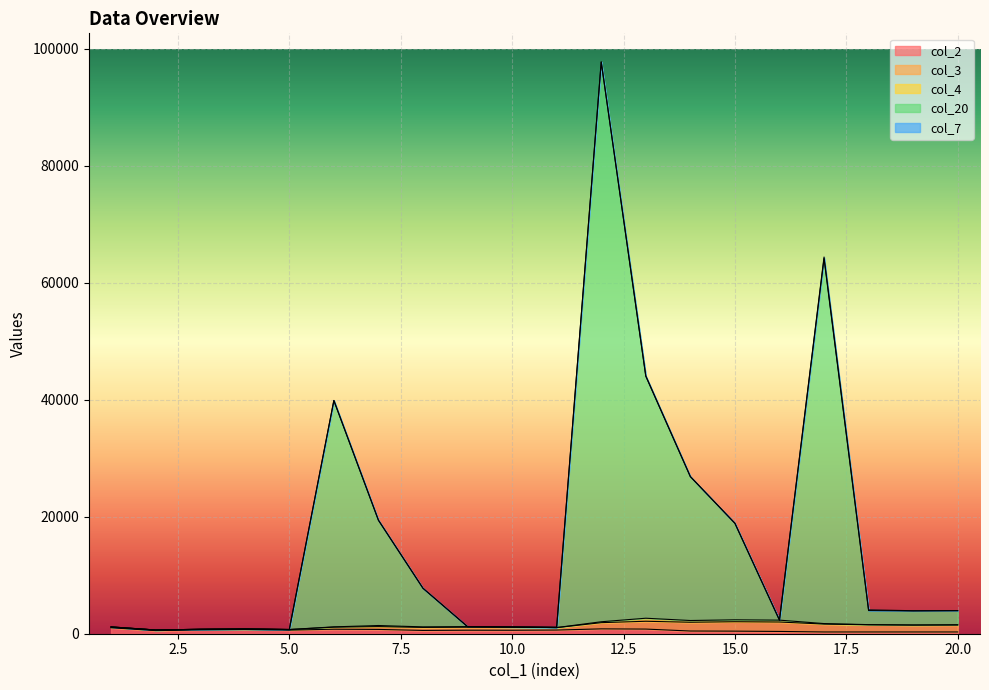

What is the greatest value displayed?

95700